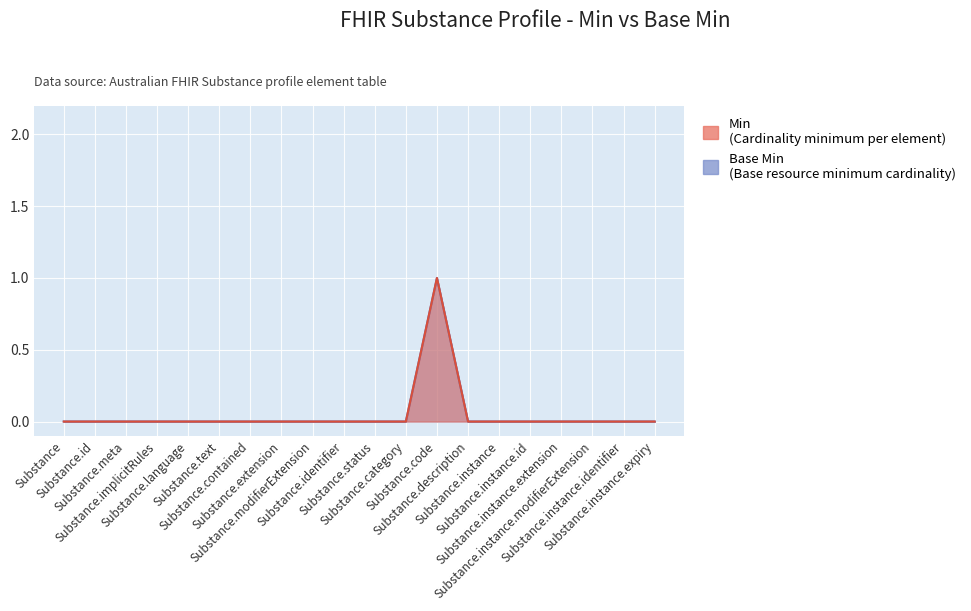

The Min series shows 0 at Substance.text. True or false?

False